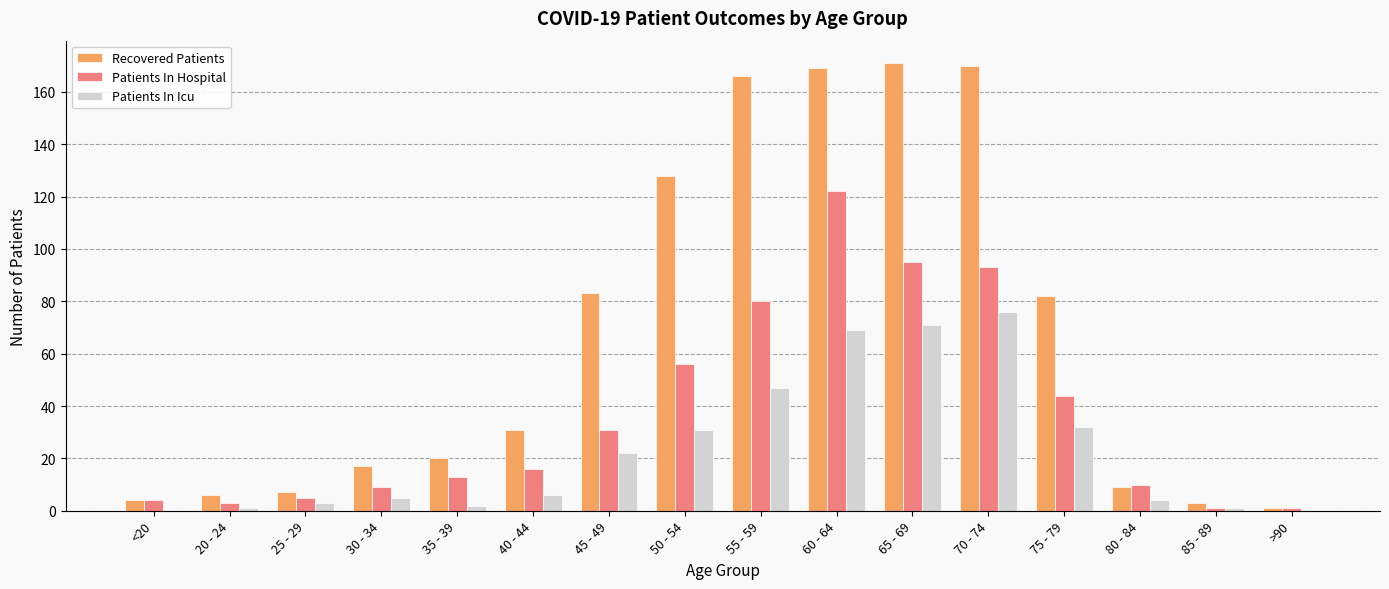

True or false: Patients In Hospital has a value of 22 at 40 - 44.

False